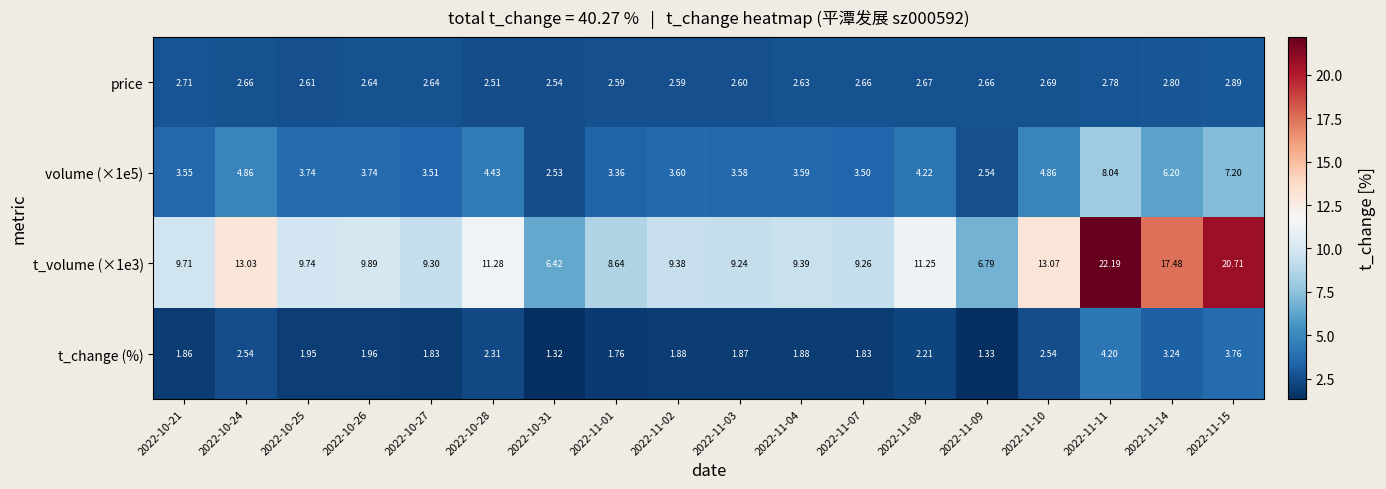

Is the value of t_change (%) at 2022-10-24 greater than the value of t_volume (×1e3) at 2022-10-27?

No